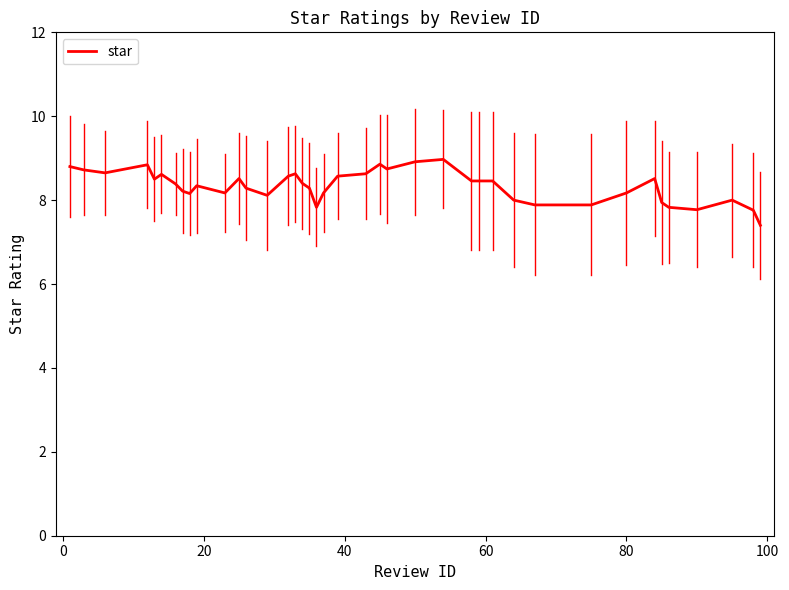

What is the difference between the maximum and minimum values?

1.6